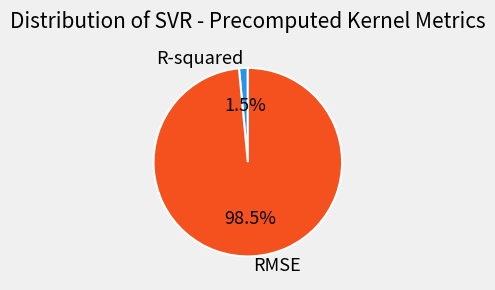

To the nearest percent, what is the average slice percentage?

50%